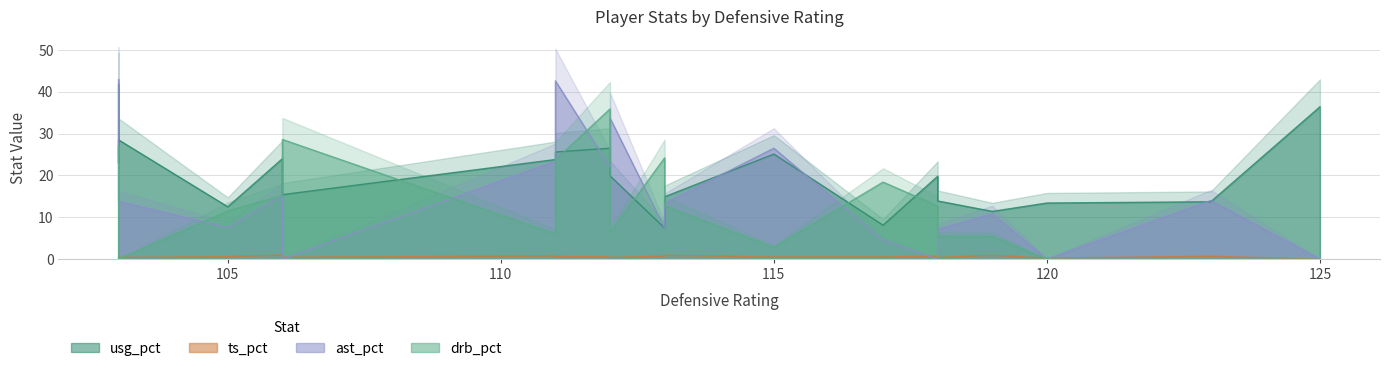

Where is ast_pct nearest to the value 21?

12